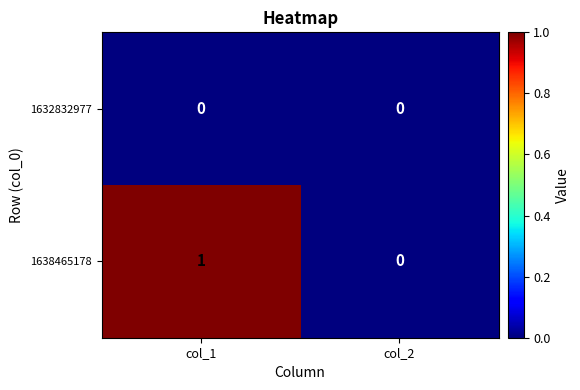

The 1632832977 series shows 0 at col_2. True or false?

True